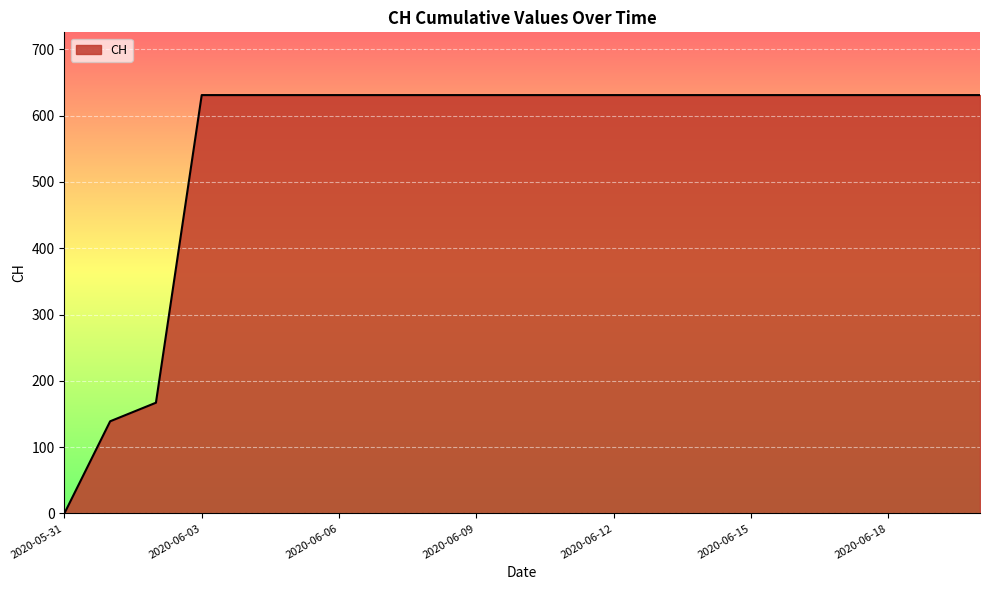

What is the difference between the maximum and minimum values?

631